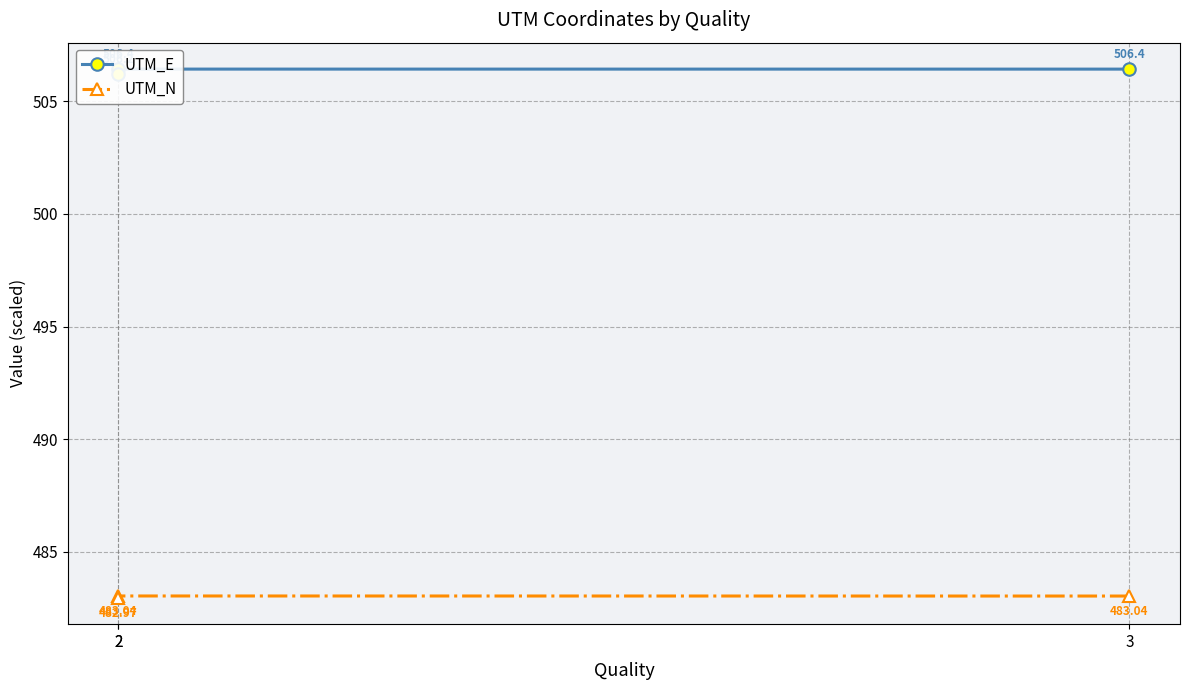

Which category has the highest value in the UTM_E series?

2